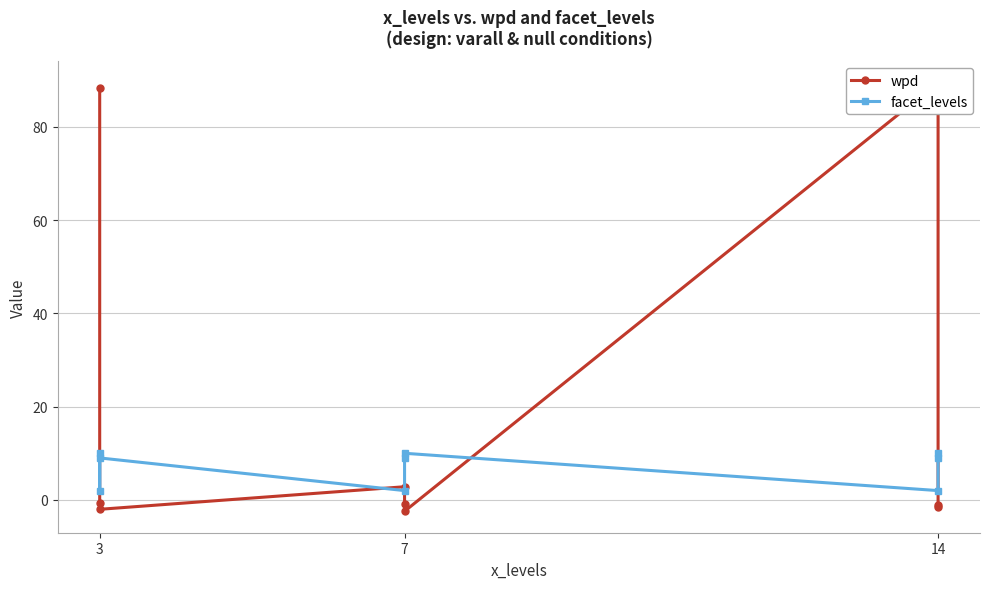

Reading right to left, extract all data points from this chart.

wpd: -1.6	-1.0	89.5	-2.4	-0.8	2.8	-2.0	-0.6	88.3
facet_levels: 10.0	9.0	2.0	10.0	9.0	2.0	9.0	2.0	10.0